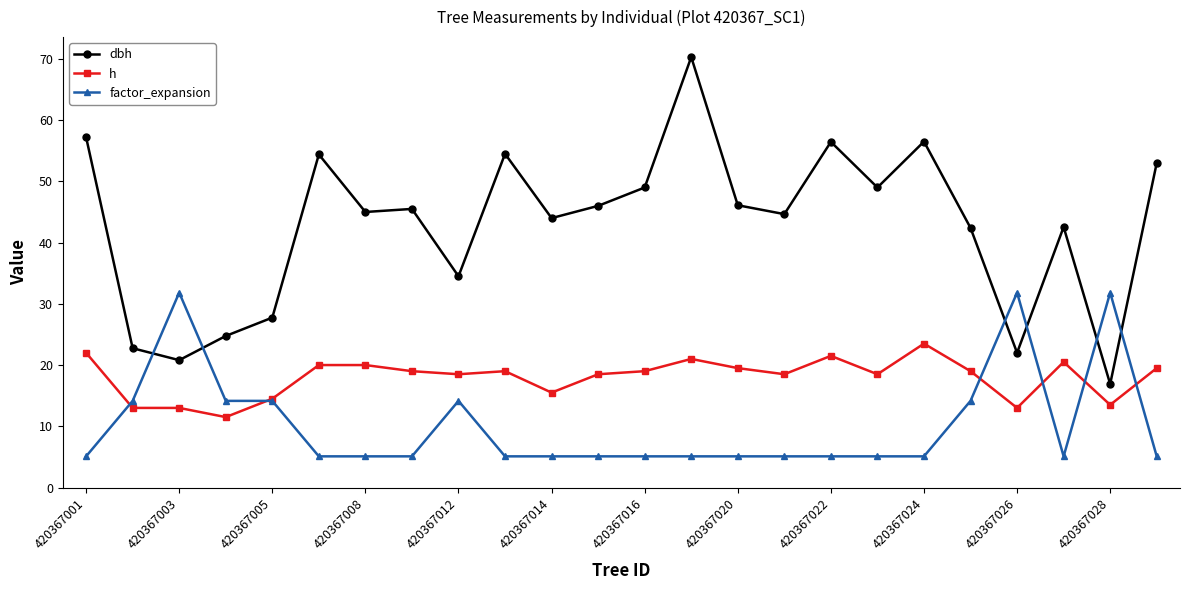

Which series has the widest spread of values?

dbh